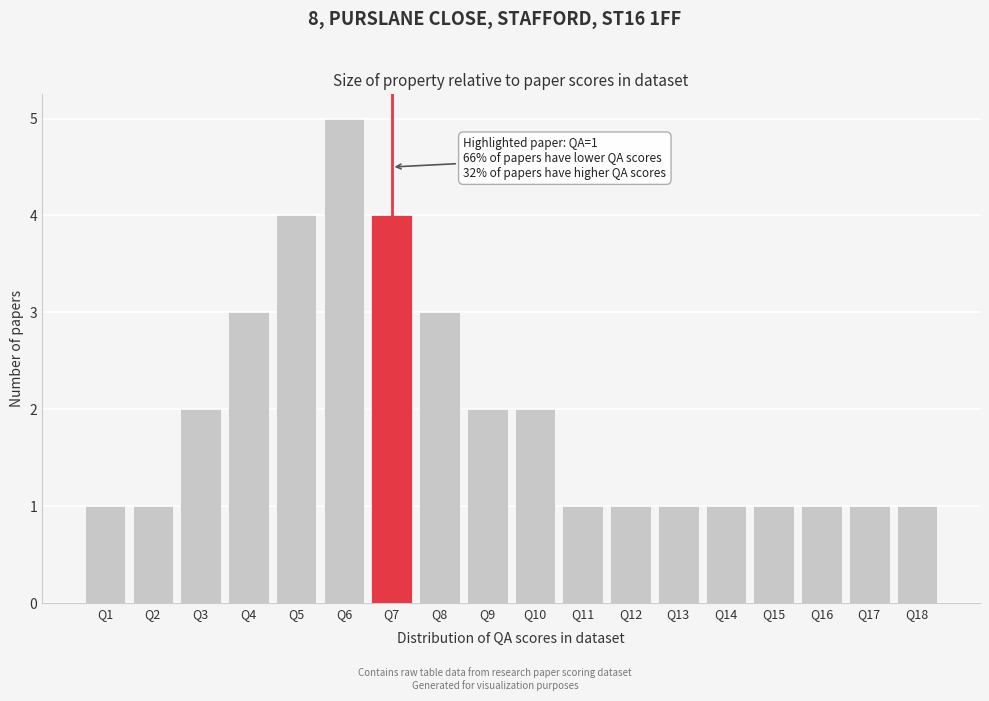

Reading left to right, what are all the values shown in this chart?

1	1	2	3	4	5	4	3	2	2	1	1	1	1	1	1	1	1